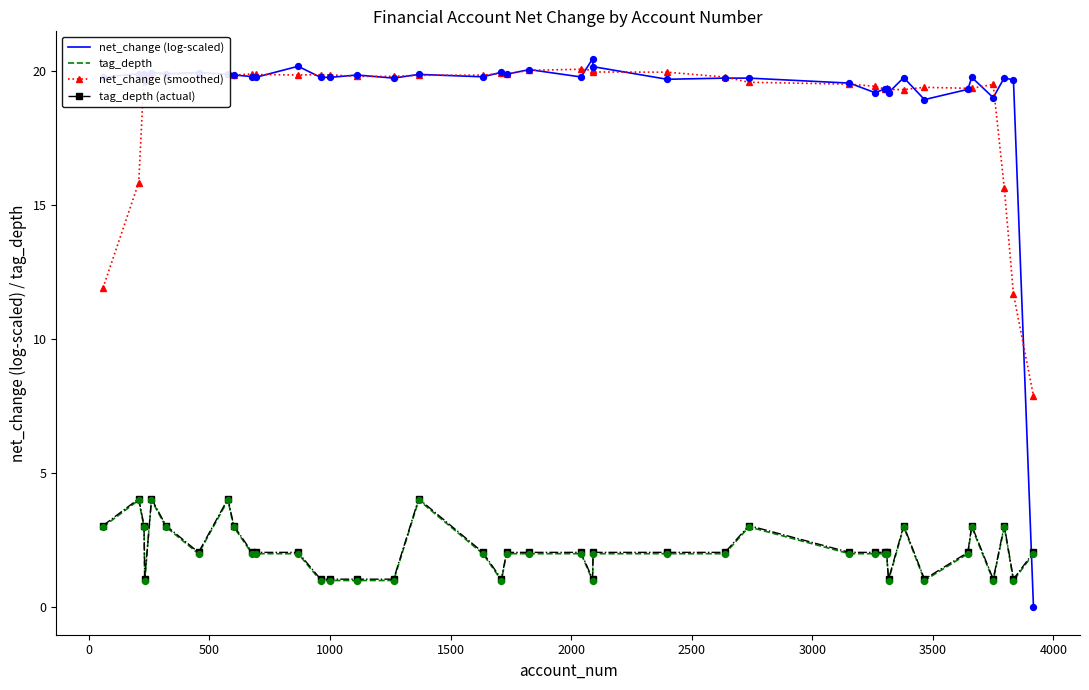

At how many categories does at least one series exceed 1?

40